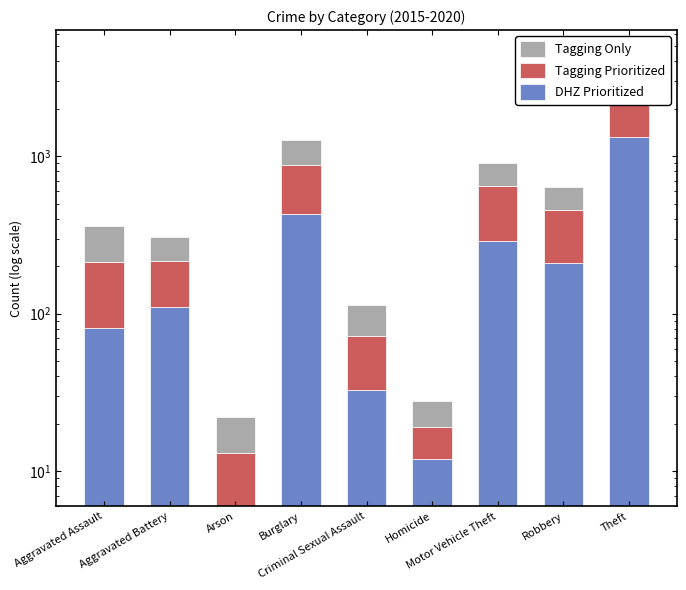

At how many categories does at least one series exceed 424?

2